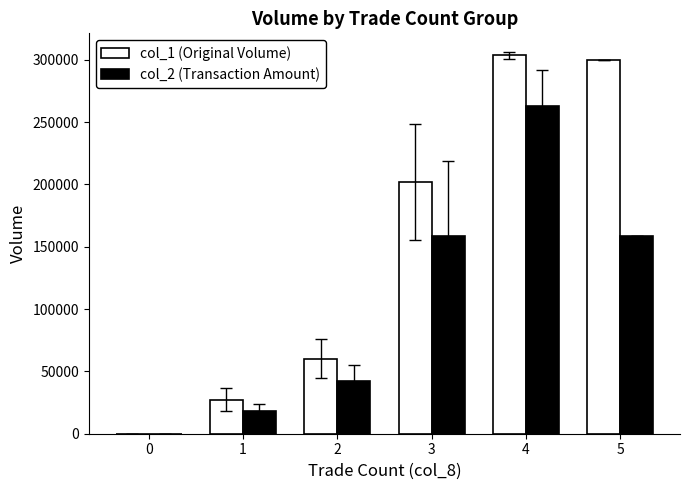

Which series has the largest range (max minus min)?

col_1 (Original Volume)